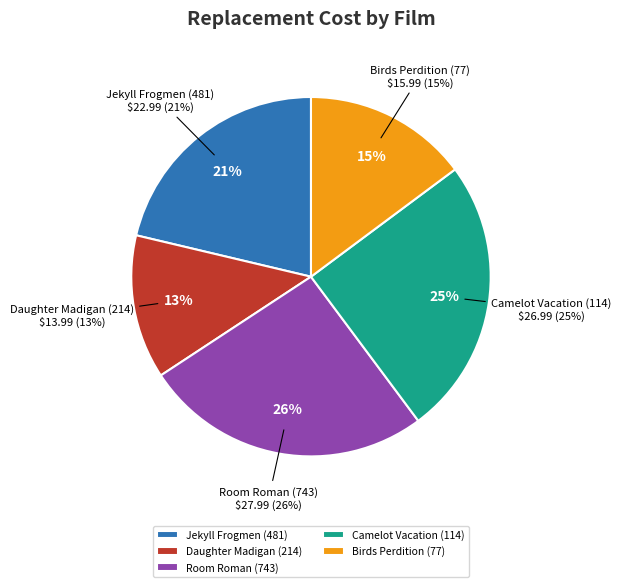

Does Jekyll Frogmen (481) account for over 50% of the chart?

No